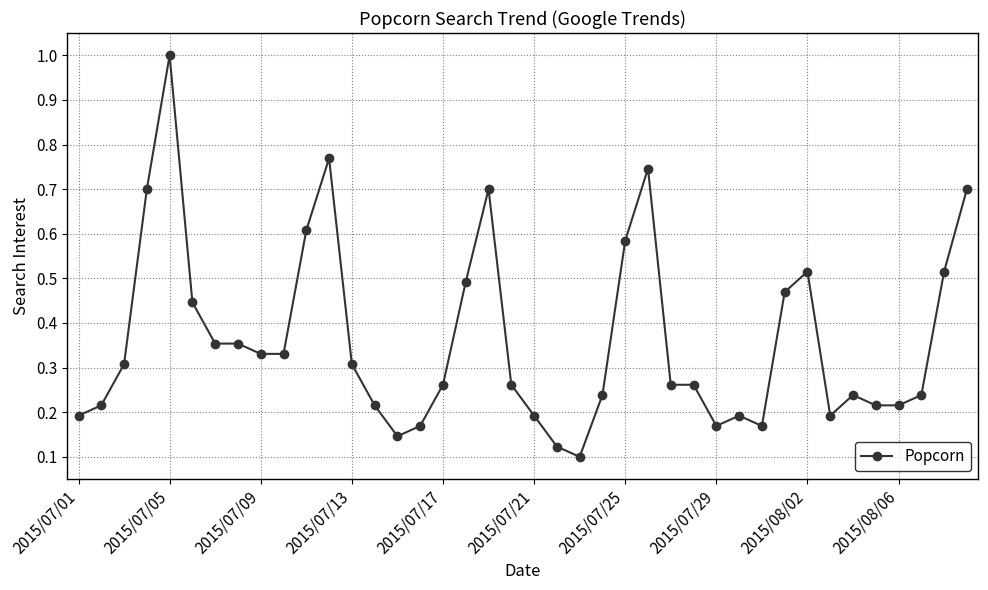

Does the chart have visible grid lines?

Yes